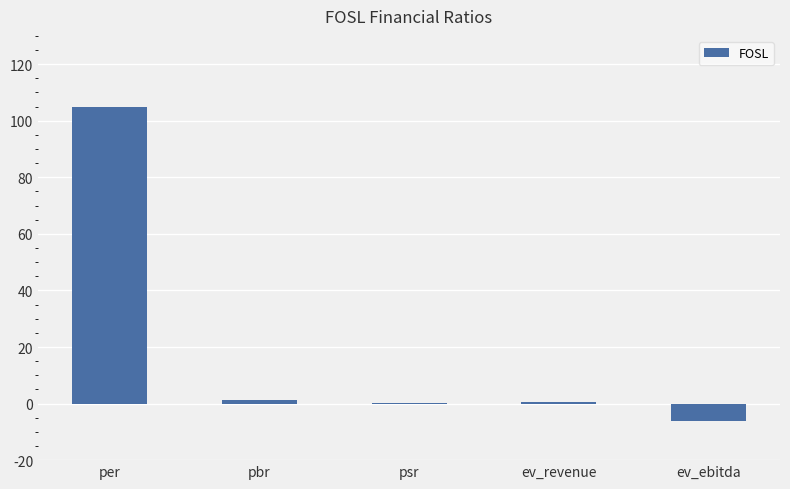

What is the maximum value shown in the chart?

105.0